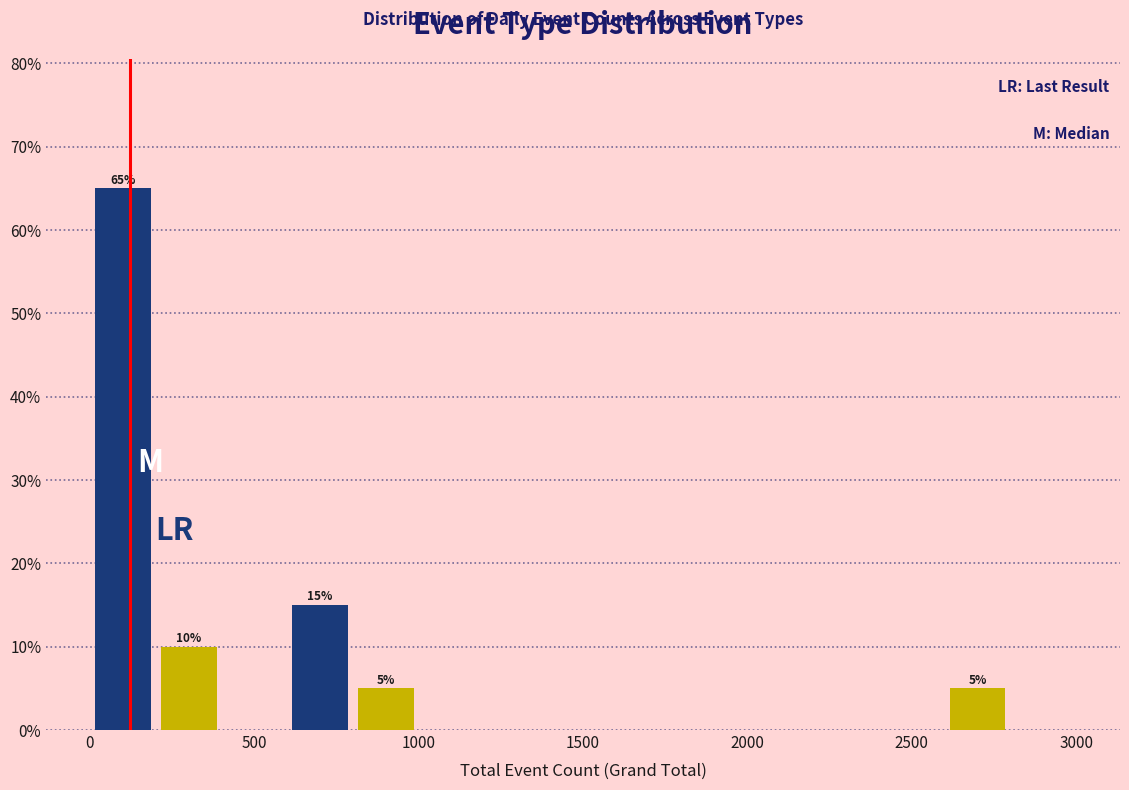

Over which range of the x-axis is the bar tallest?

0 to 200